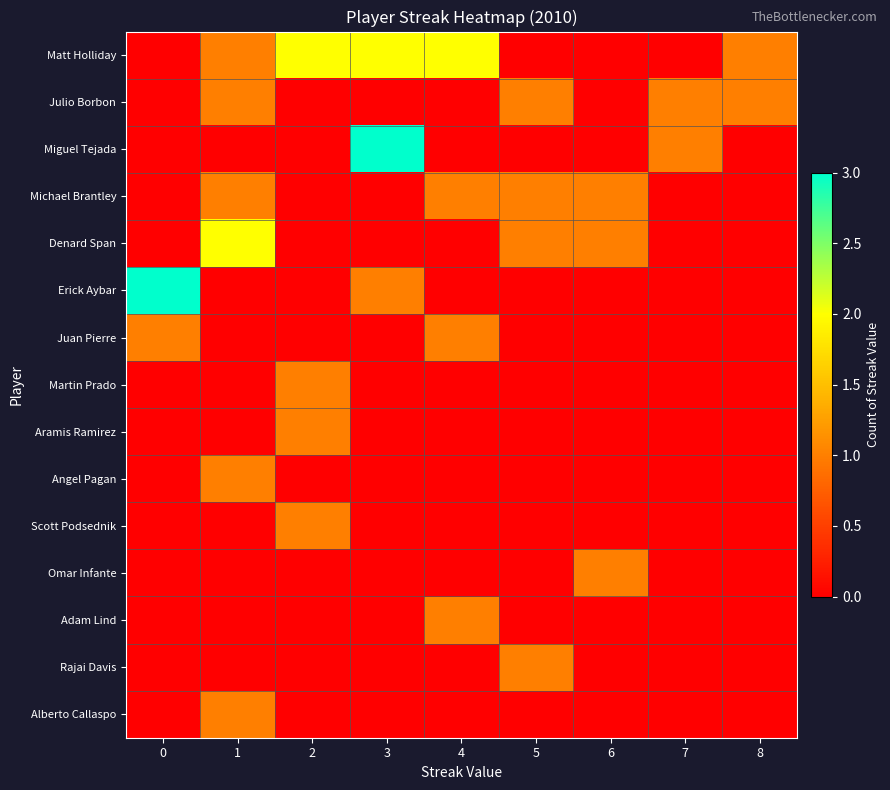

How many series are shown in this chart?

15